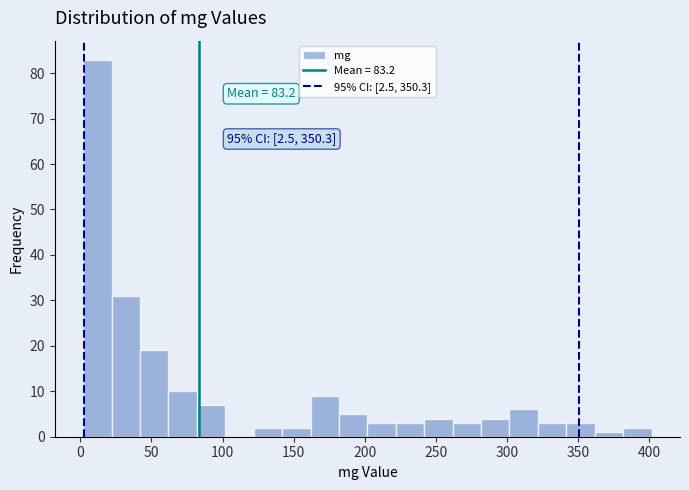

Around what value on the x-axis is the tallest bar? Give the approximate position of its centre, as read against the axis.

10